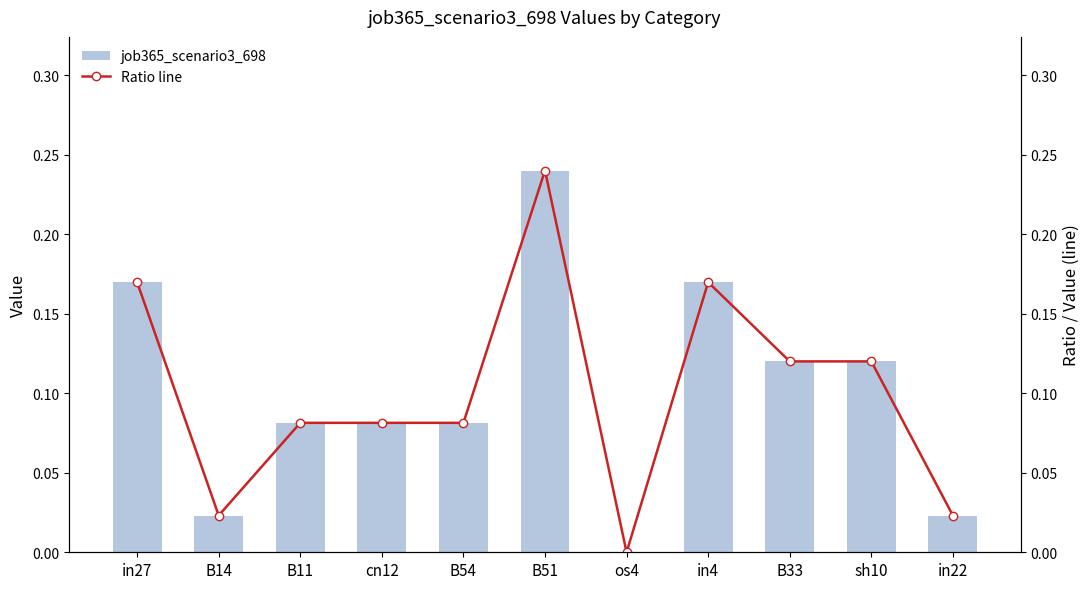

At which category does the chart reach its peak across all series?

B51